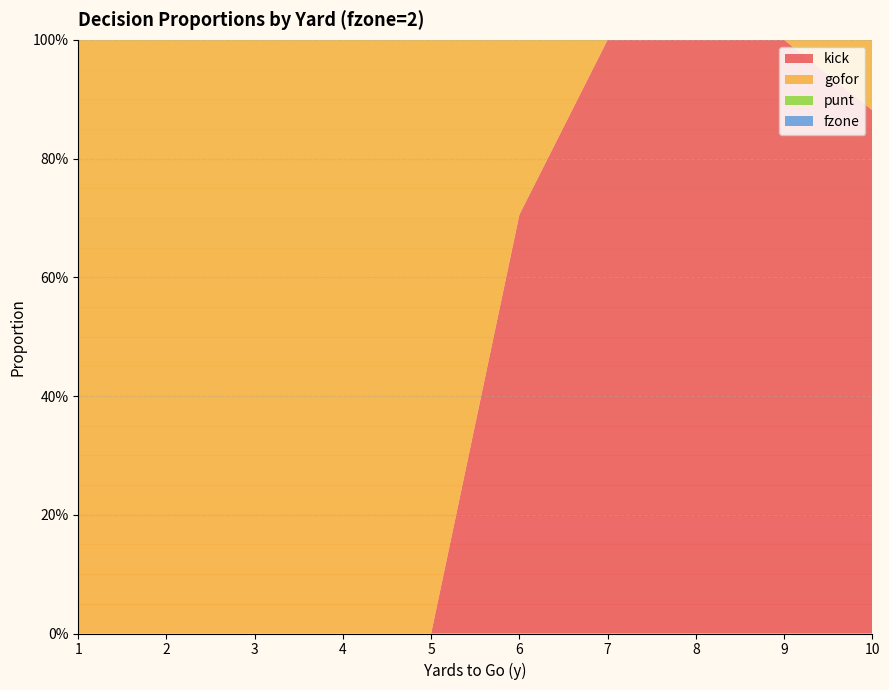

Reading right to left, list all the values displayed in this chart.

kick: 10=0.9	9=1.0	8=1.0	7=1.0	6=0.7	5=0.0	4=0.0	3=0.0	2=0.0	1=0.0
gofor: 10=0.1	9=0.0	8=0.0	7=0.0	6=0.3	5=1.0	4=1.0	3=1.0	2=1.0	1=1.0
punt: 10=0.0	9=0.0	8=0.0	7=0.0	6=0.0	5=0.0	4=0.0	3=0.0	2=0.0	1=0.0
fzone: 10=0.0	9=0.0	8=0.0	7=0.0	6=0.0	5=0.0	4=0.0	3=0.0	2=0.0	1=0.0